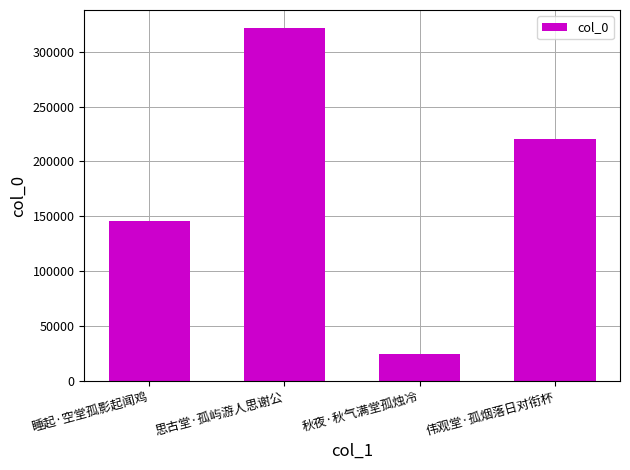

What value does the data have at 思古堂·孤屿游人思谢公, to the nearest 100?

321800